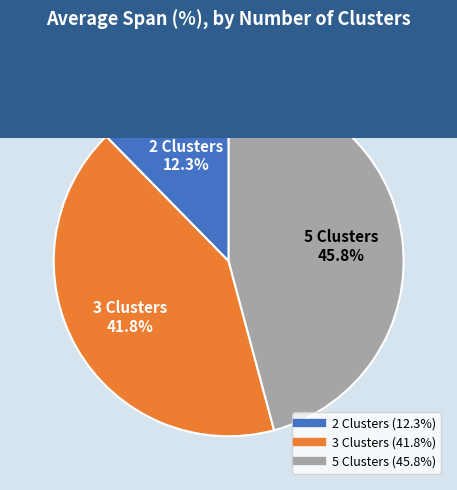

What is the largest slice in the pie chart?

5 Clusters